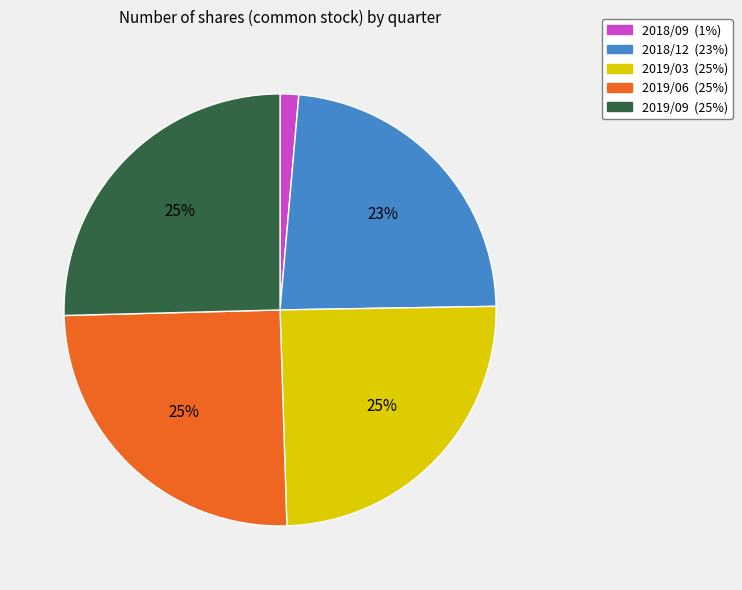

To the nearest percent, what is the average slice percentage?

20%